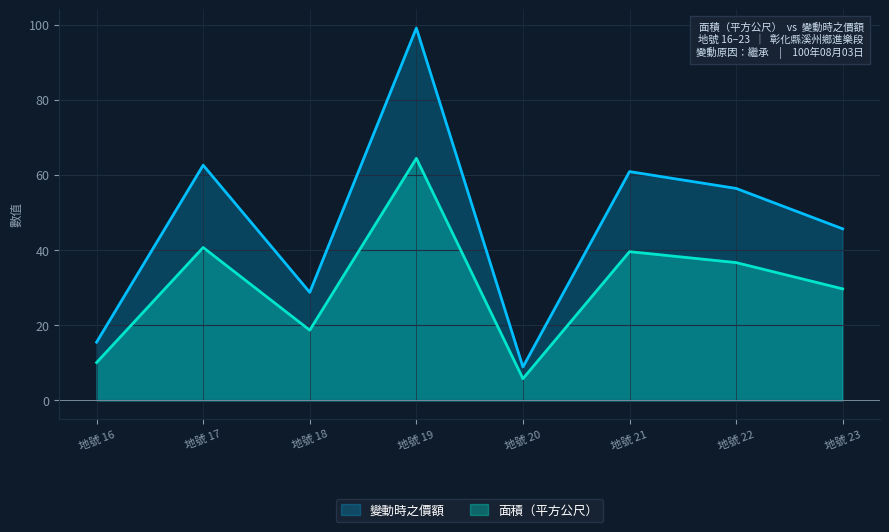

What is the value of the 變動時之價額 point at the 3rd from the left?

28.7